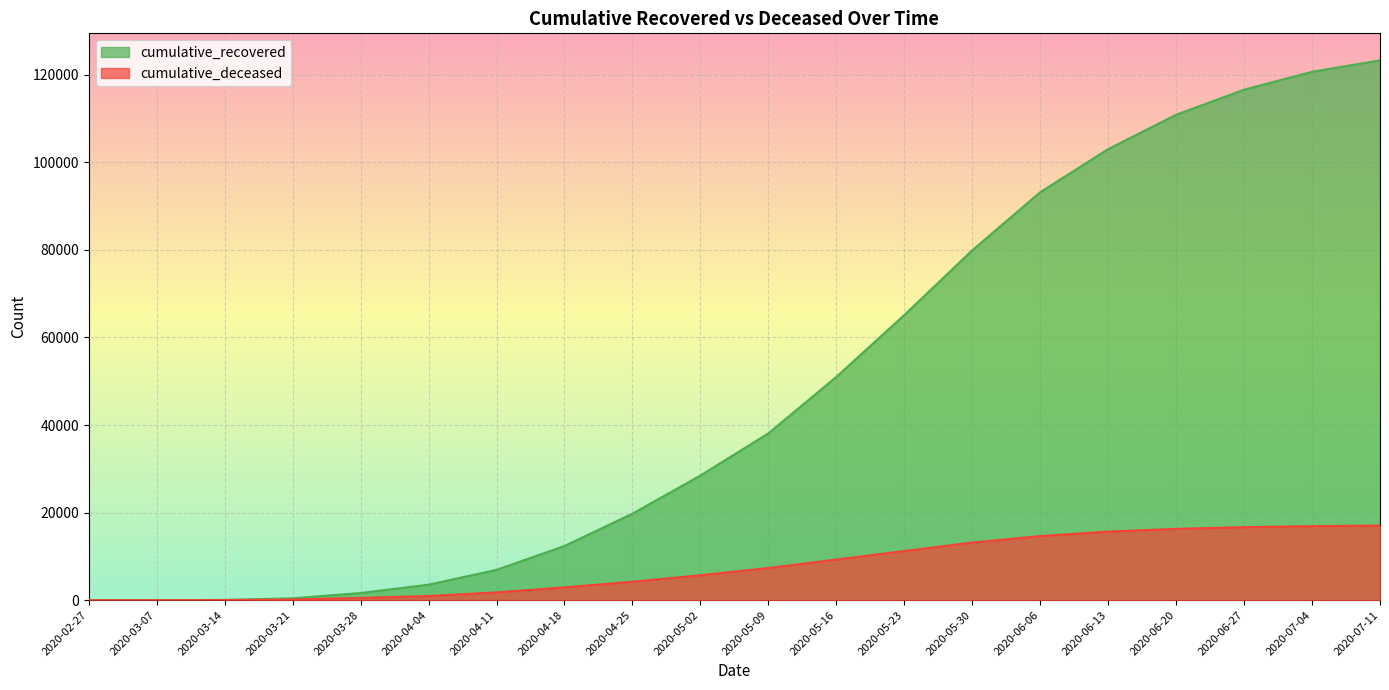

What is the lowest value of the cumulative_recovered series?

3